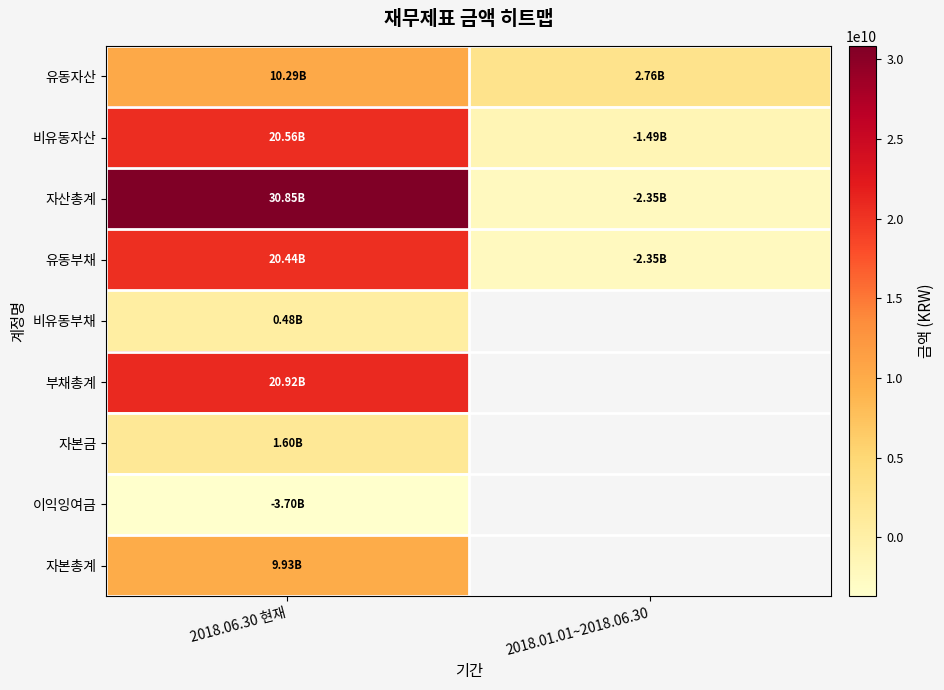

At which category is the sum across all series the highest?

2018.06.30 현재